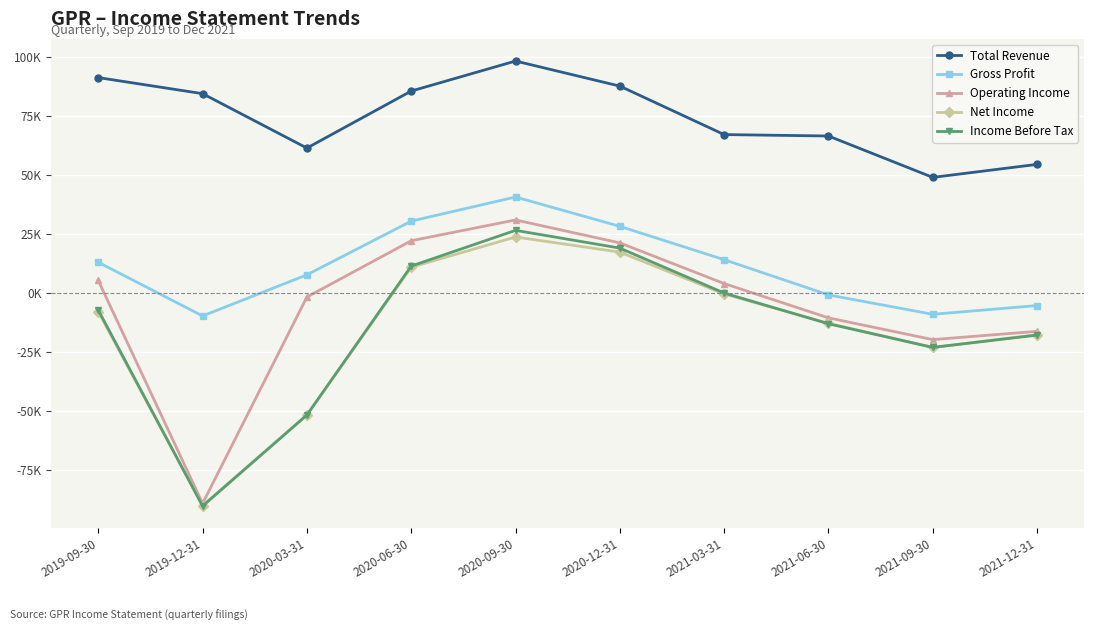

Is this an area chart (filled region under the line)?

No